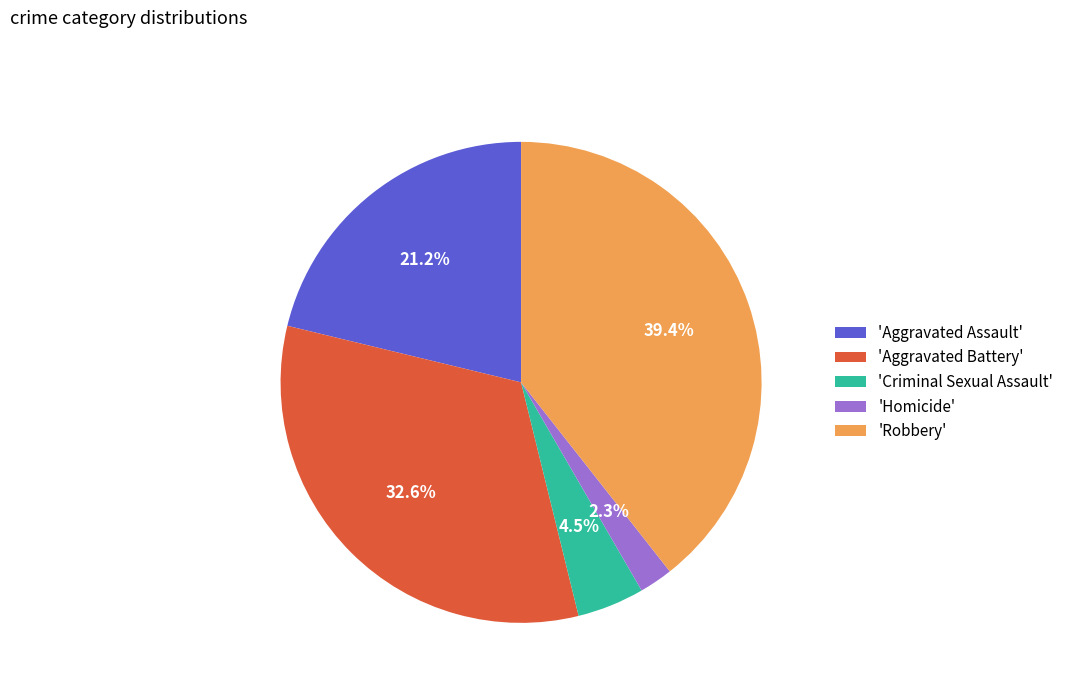

Does 'Robbery' represent more than half of the total?

No